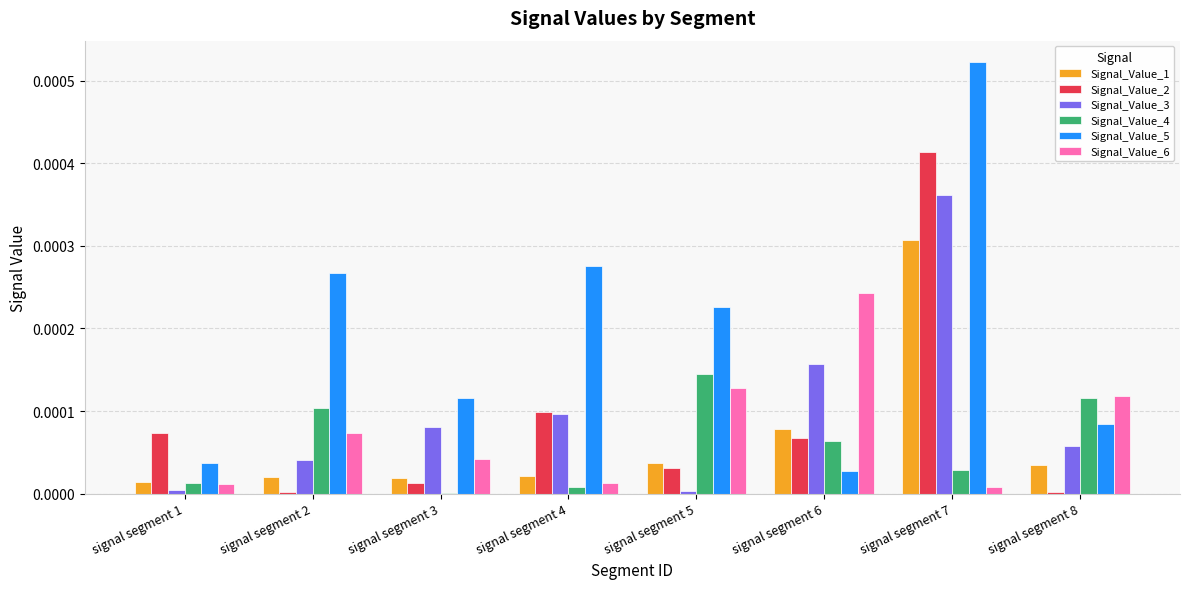

At which label is Signal_Value_5 closest to 0?

signal segment 6